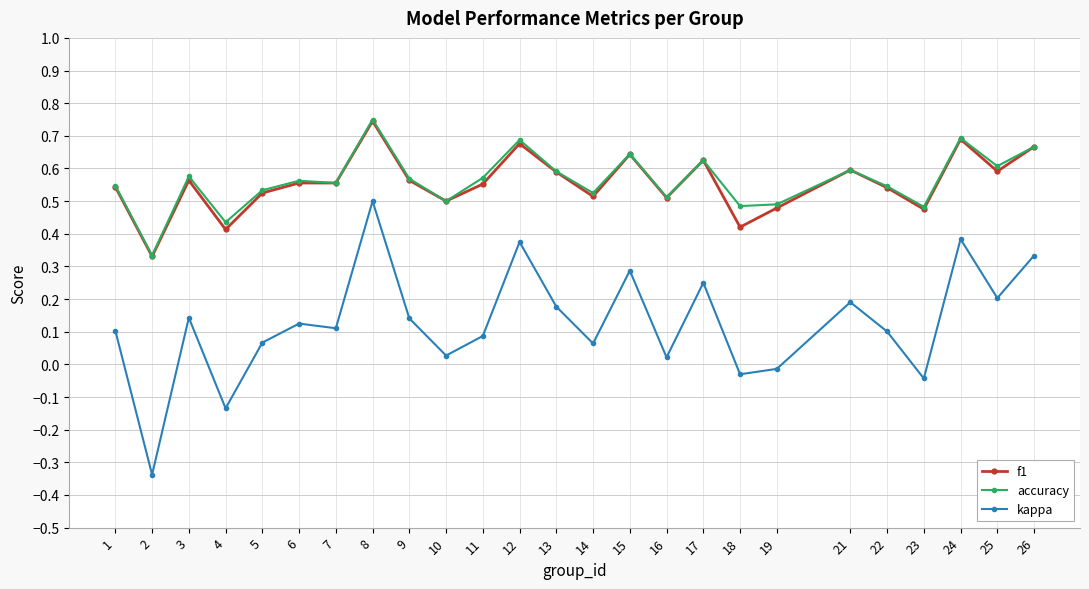

At 18, list the series in order from smallest to largest.

kappa, f1, accuracy